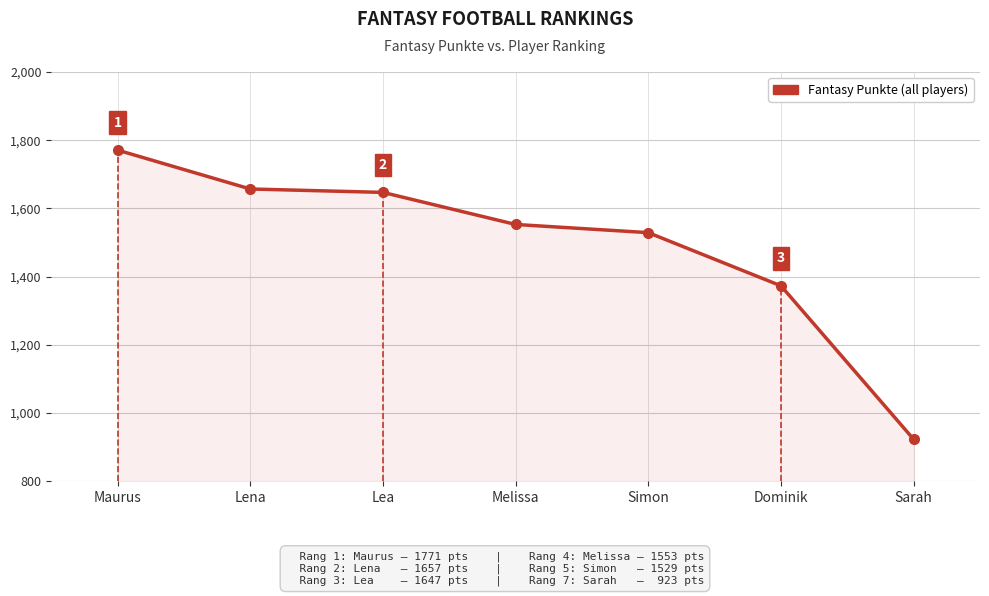

Count the number of data series in this chart.

1